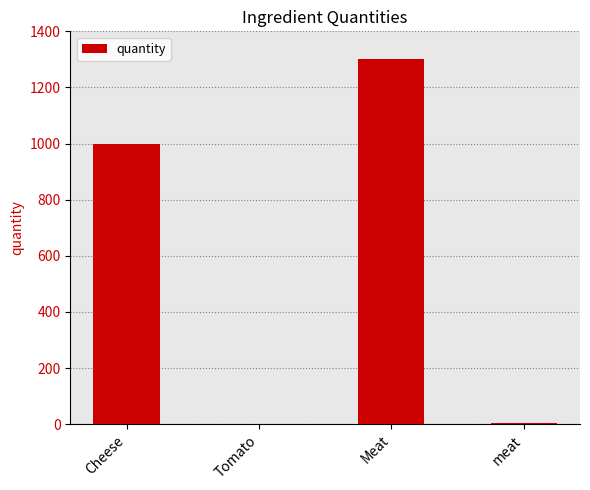

What is the greatest value displayed?

1300